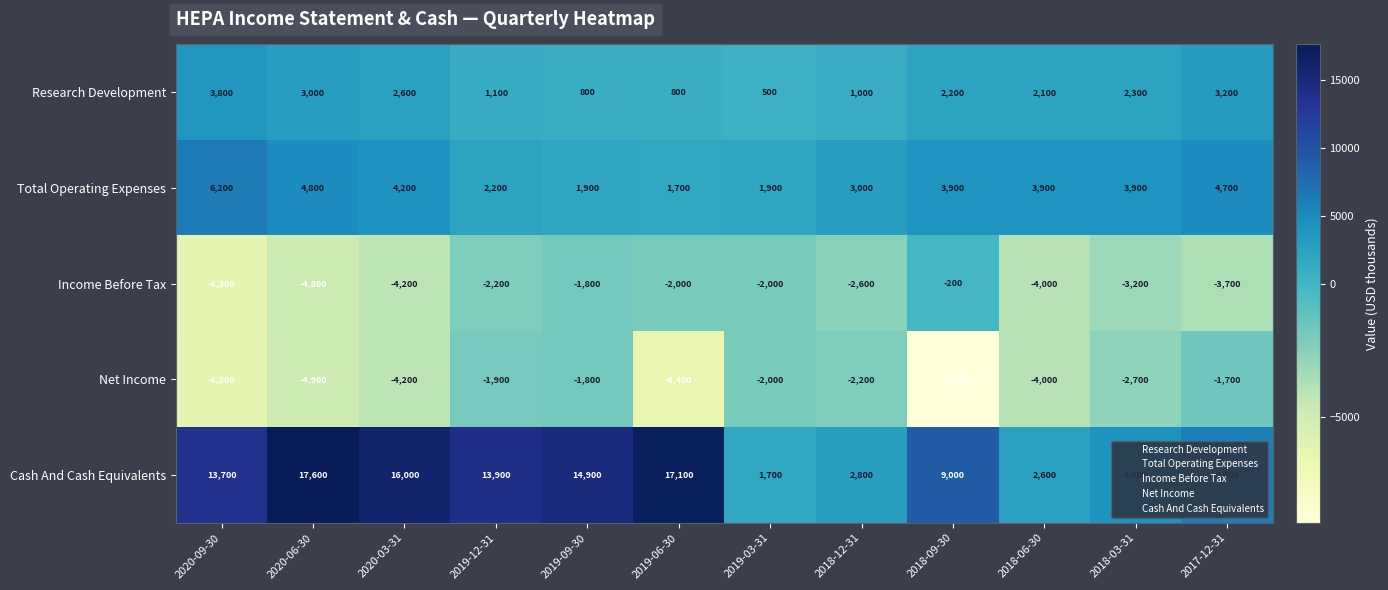

How many distinct data groups are displayed?

5